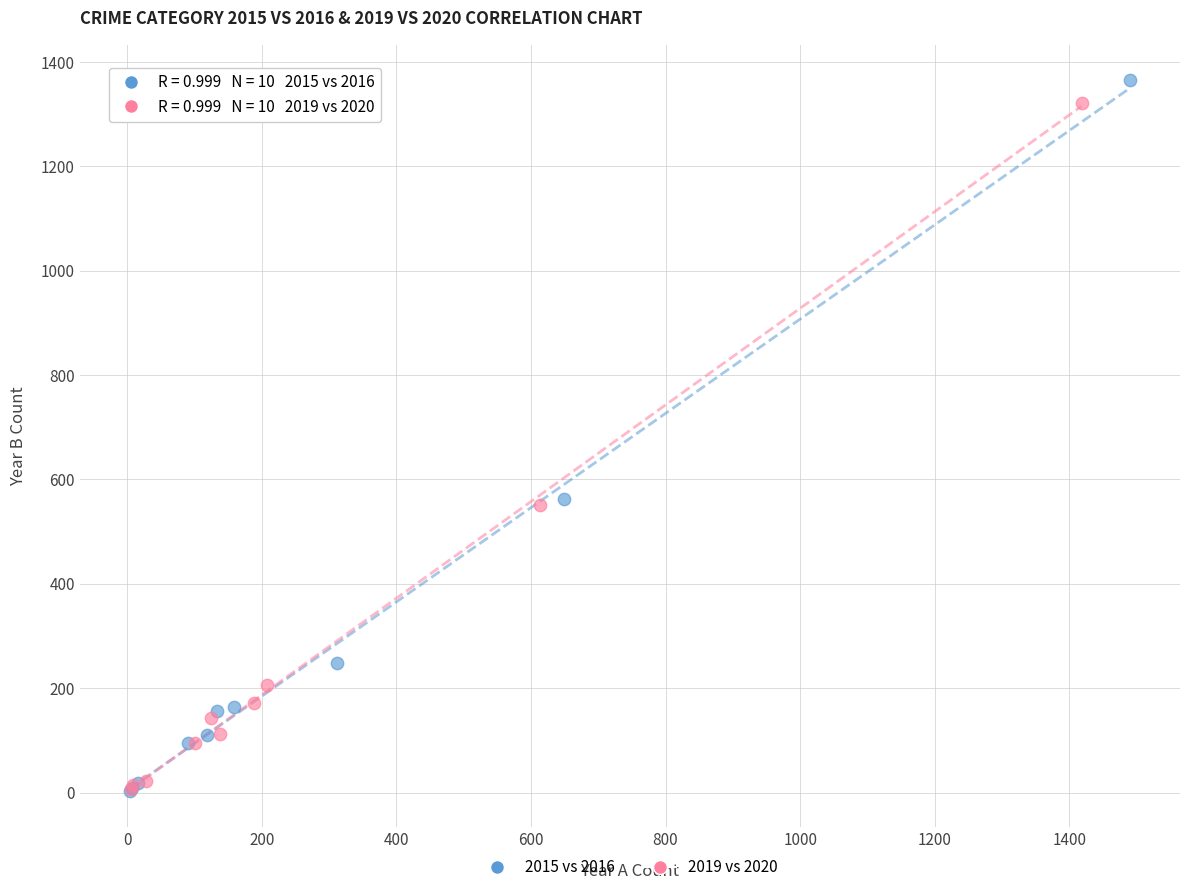

Which series has the widest spread of Y values?

2015 vs 2016